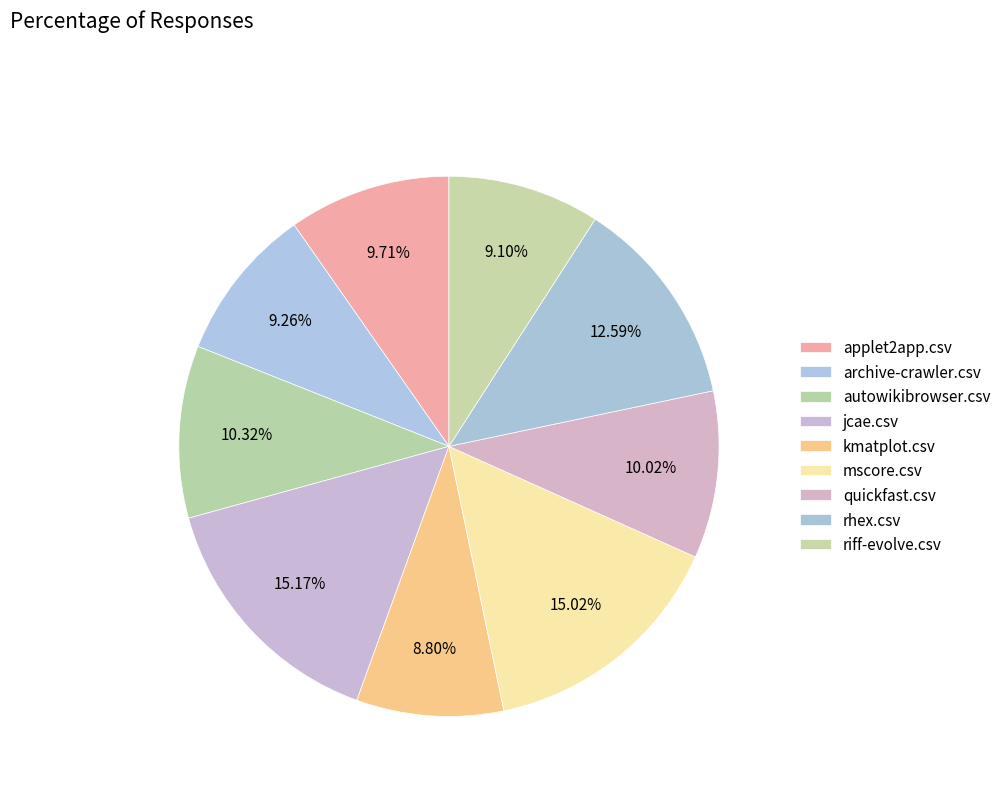

Count the number of slices in the pie.

9